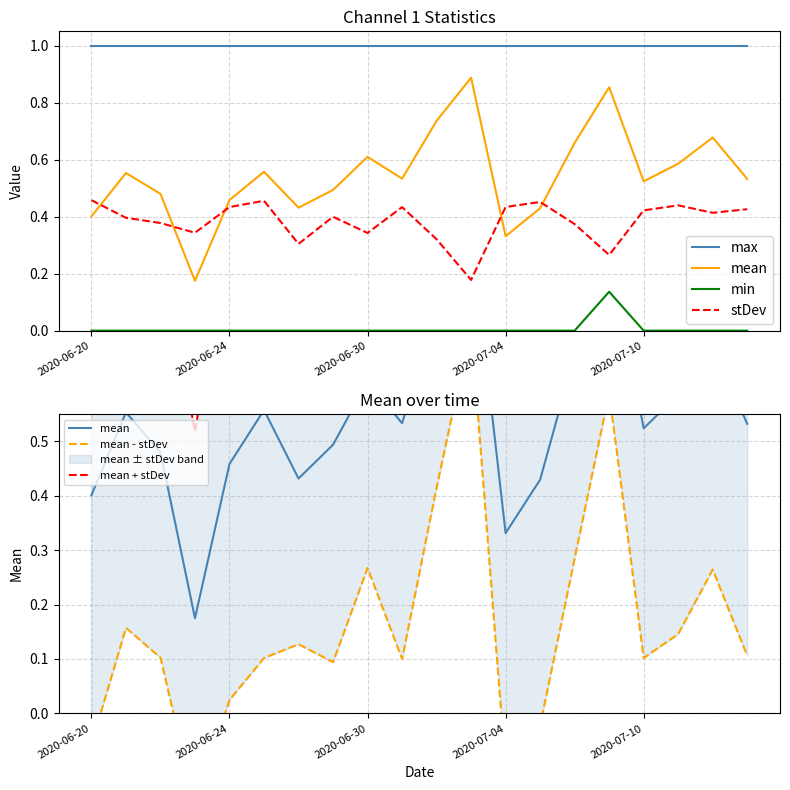

True or false: min and mean cross at least once.

False